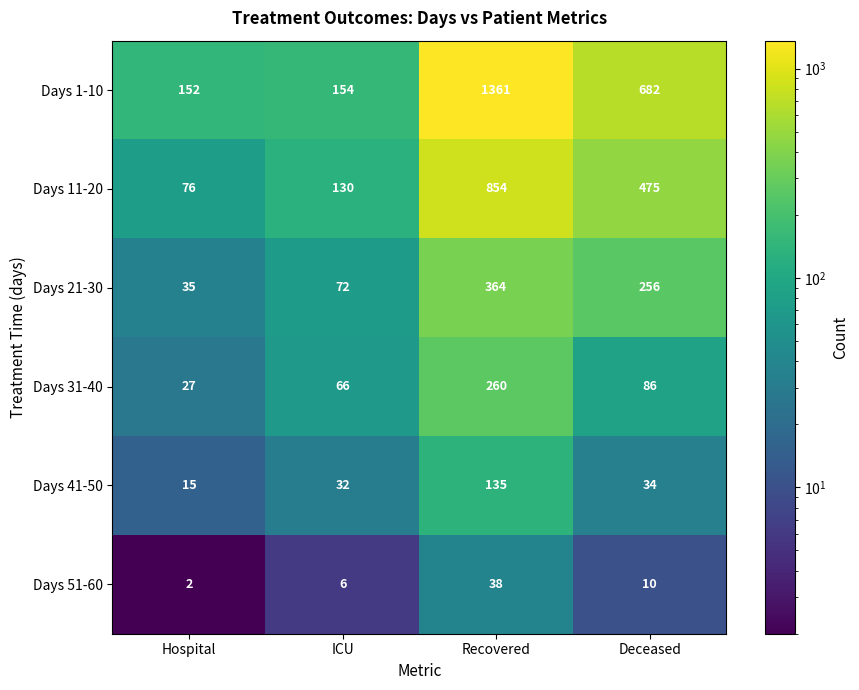

Which category has the highest value in the Days 21-30 series?

Recovered